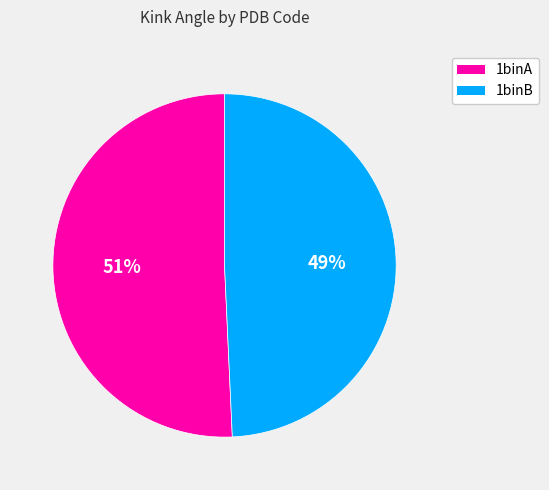

To the nearest percent, what portion does 1binB represent?

49%